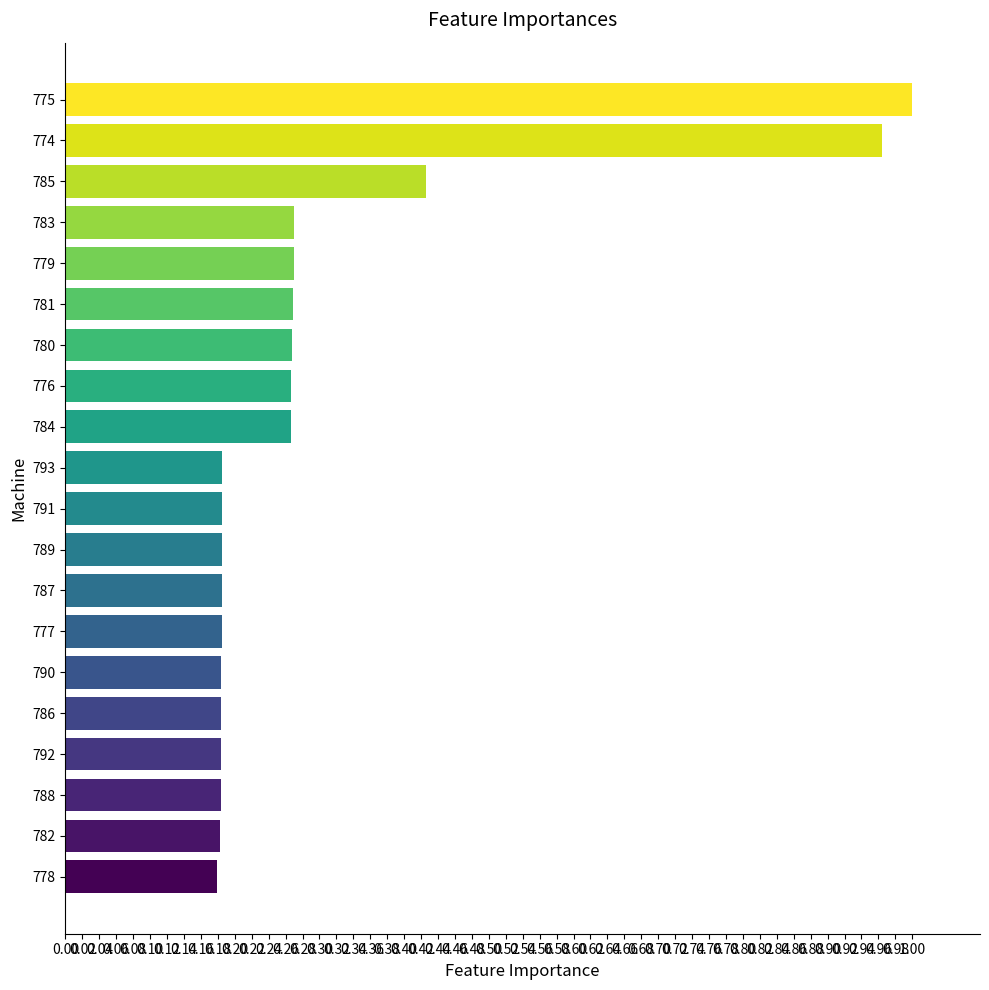

What is the difference between the maximum and minimum values?

0.8